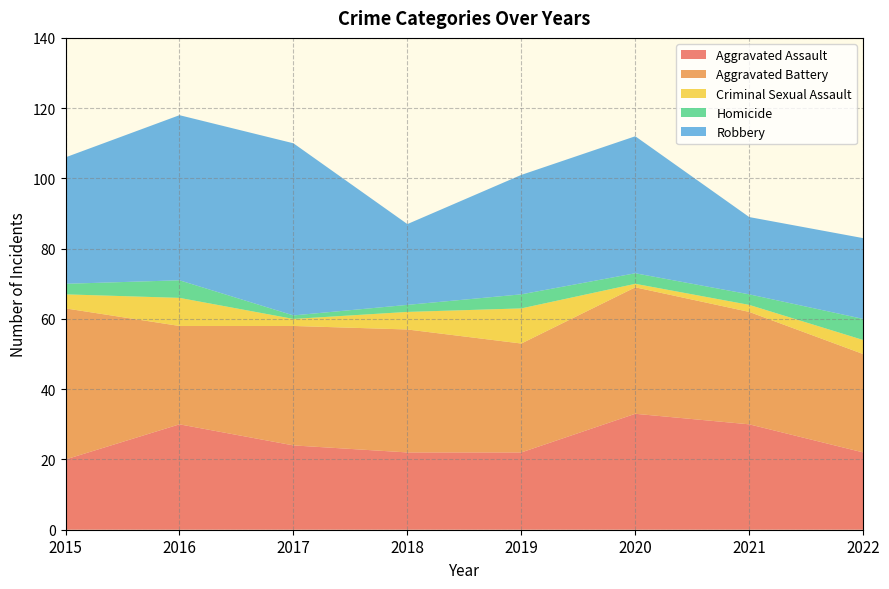

Reading right to left, extract all data points from this chart.

Aggravated Assault: 2022=22	2021=30	2020=33	2019=22	2018=22	2017=24	2016=30	2015=20
Aggravated Battery: 2022=28	2021=32	2020=36	2019=31	2018=35	2017=34	2016=28	2015=43
Criminal Sexual Assault: 2022=4	2021=2	2020=1	2019=10	2018=5	2017=2	2016=8	2015=4
Homicide: 2022=6	2021=3	2020=3	2019=4	2018=2	2017=1	2016=5	2015=3
Robbery: 2022=23	2021=22	2020=39	2019=34	2018=23	2017=49	2016=47	2015=36